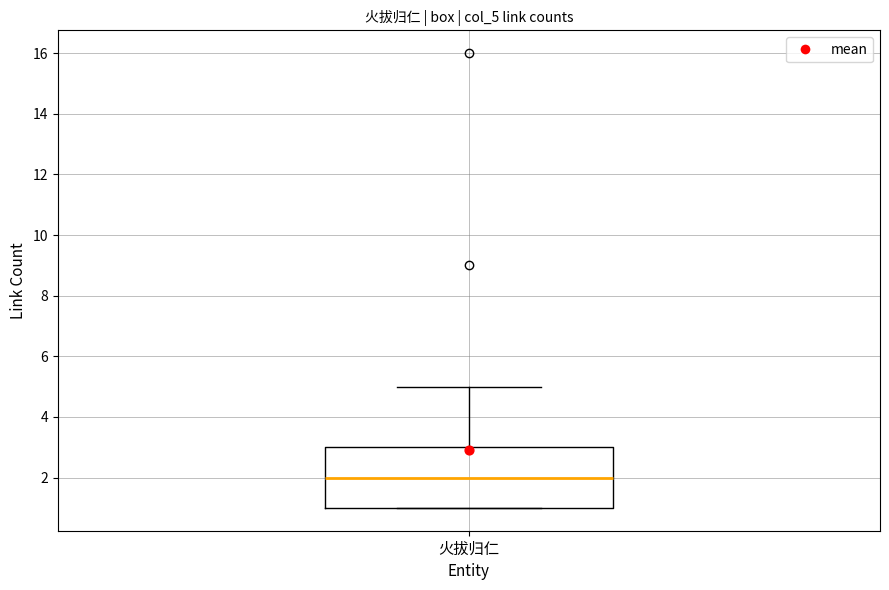

Read this box plot against the y-axis: the position of the median line, the range covered by the box, and the ends of both whiskers. The values are not printed on the chart, so give them approximately, as read against the axis.

median 2, box 1 to 3, whiskers 1 to 5